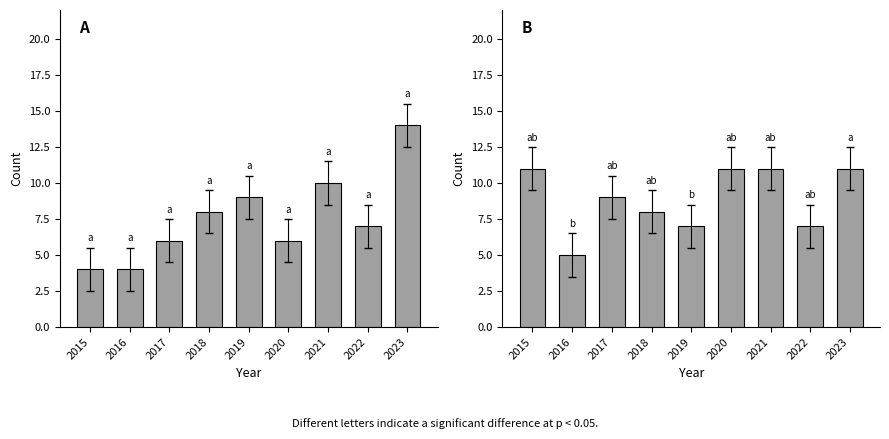

What is the sum of the Aggravated Assault values at 2020 and 2016?

10